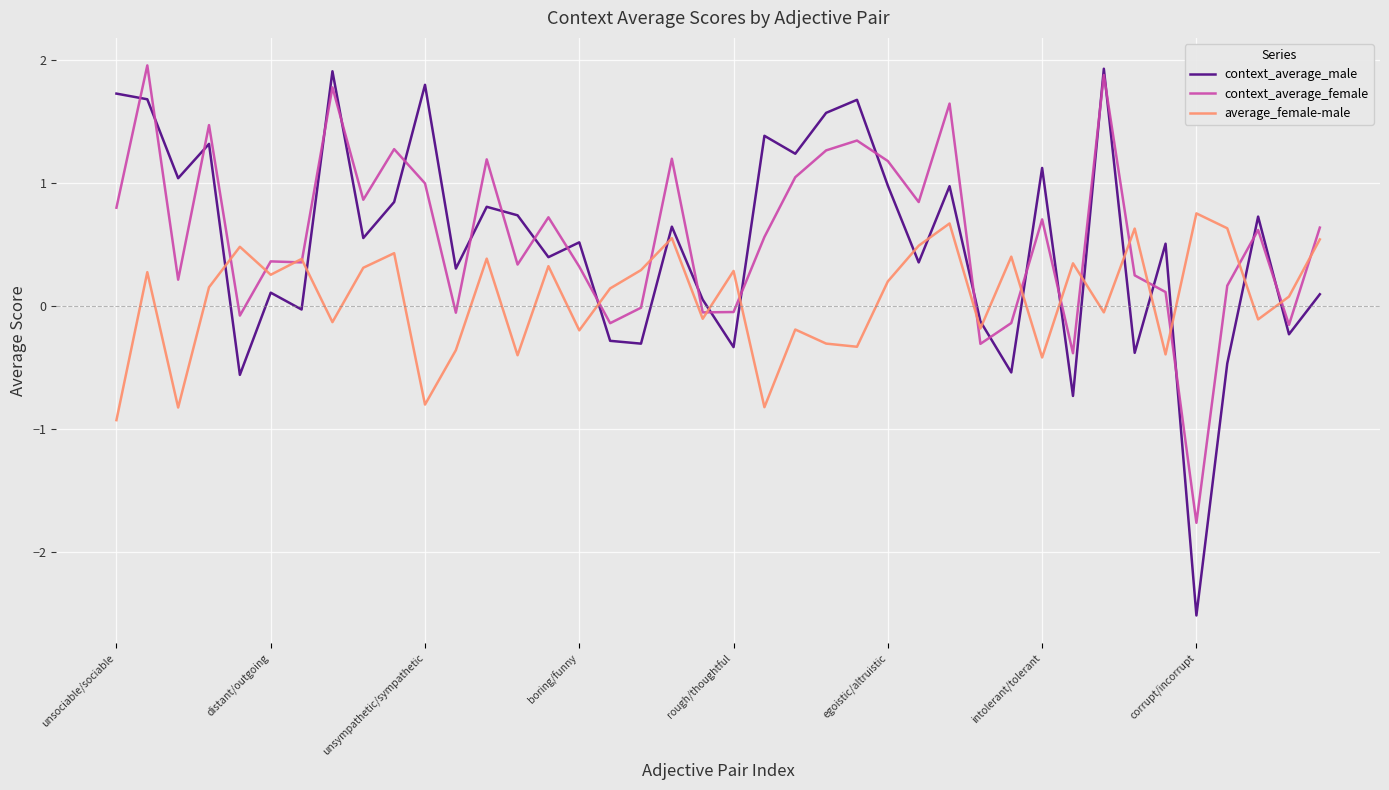

Is this an area chart (filled region under the line)?

No